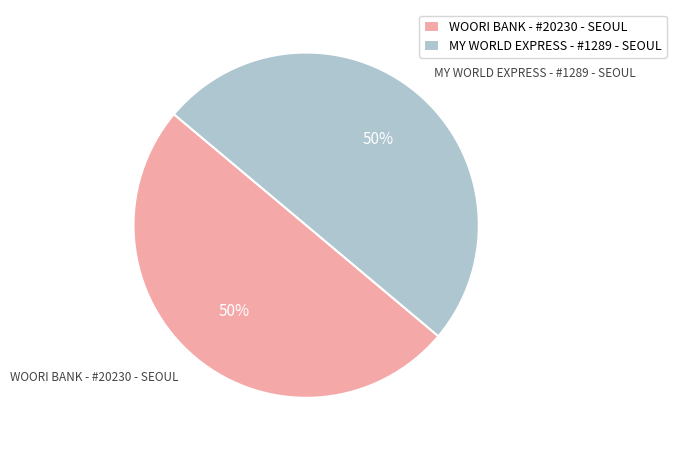

Combined, do MY WORLD EXPRESS - #1289 - SEOUL and WOORI BANK - #20230 - SEOUL account for over 50%?

Yes